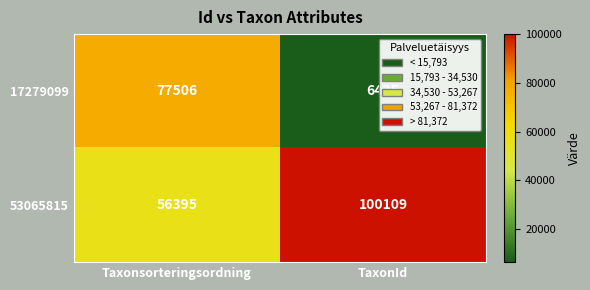

The 17279099 series shows 43860 at Taxonsorteringsordning. True or false?

False